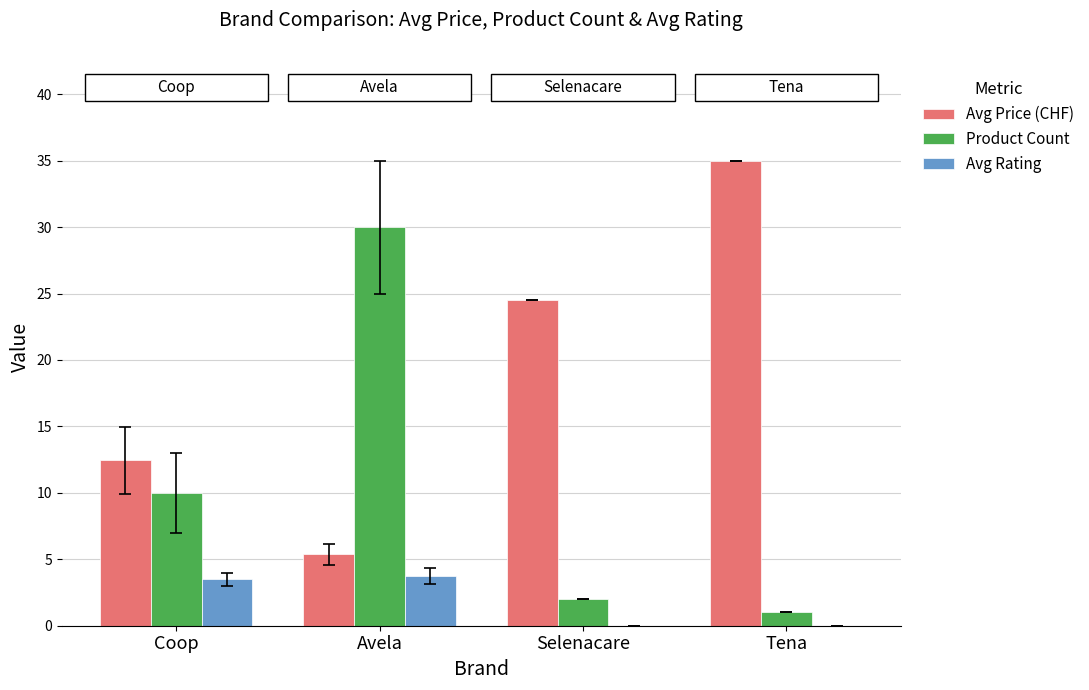

How many data points does each series have?

4